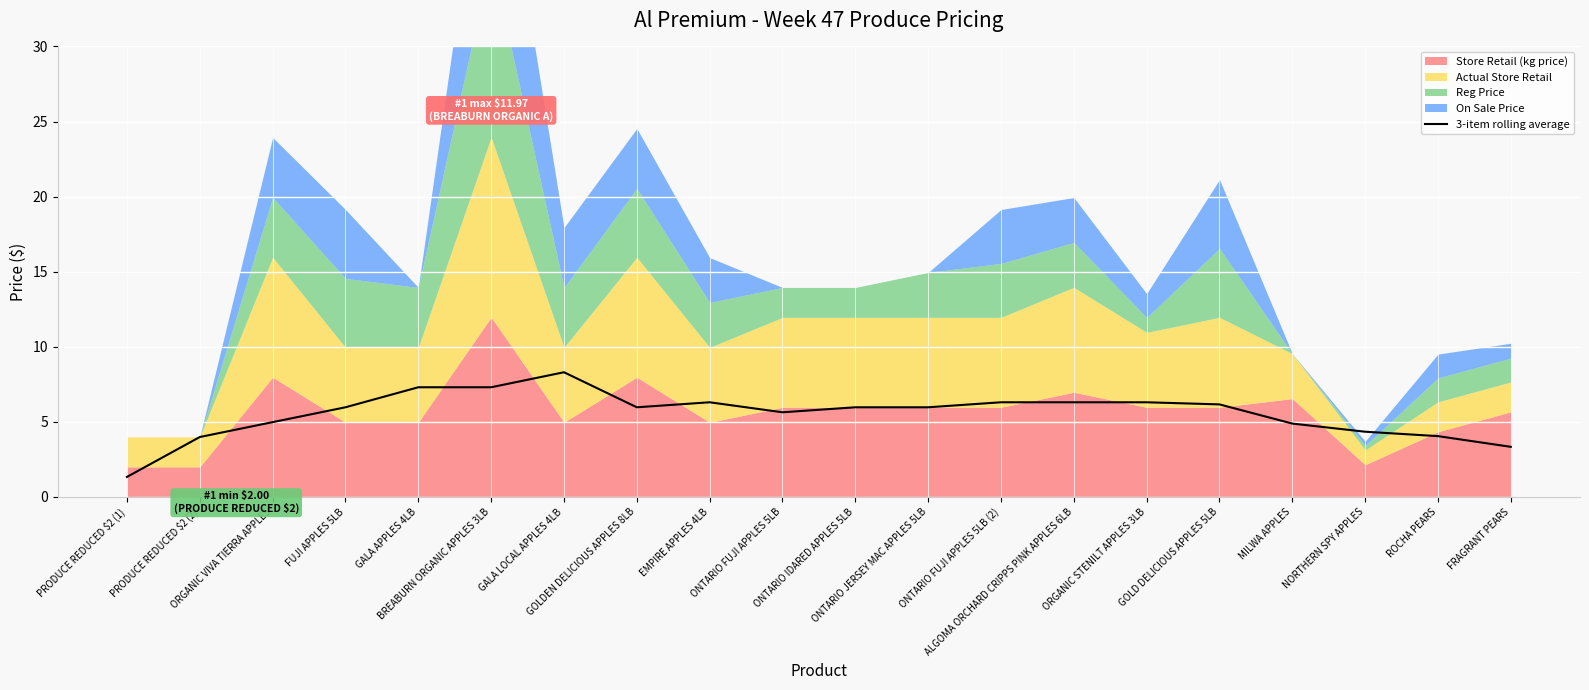

True or false: the data shows 3.6 at ONTARIO IDARED APPLES 5LB.

False